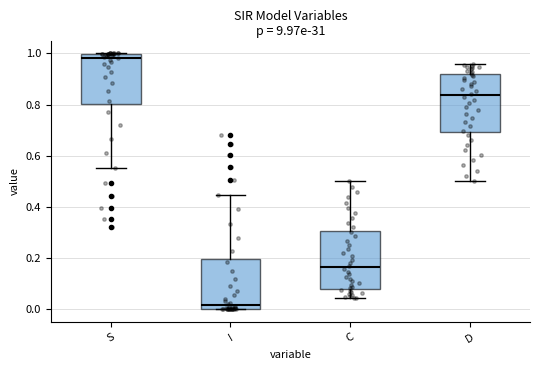

Which box's median line is the lowest?

I